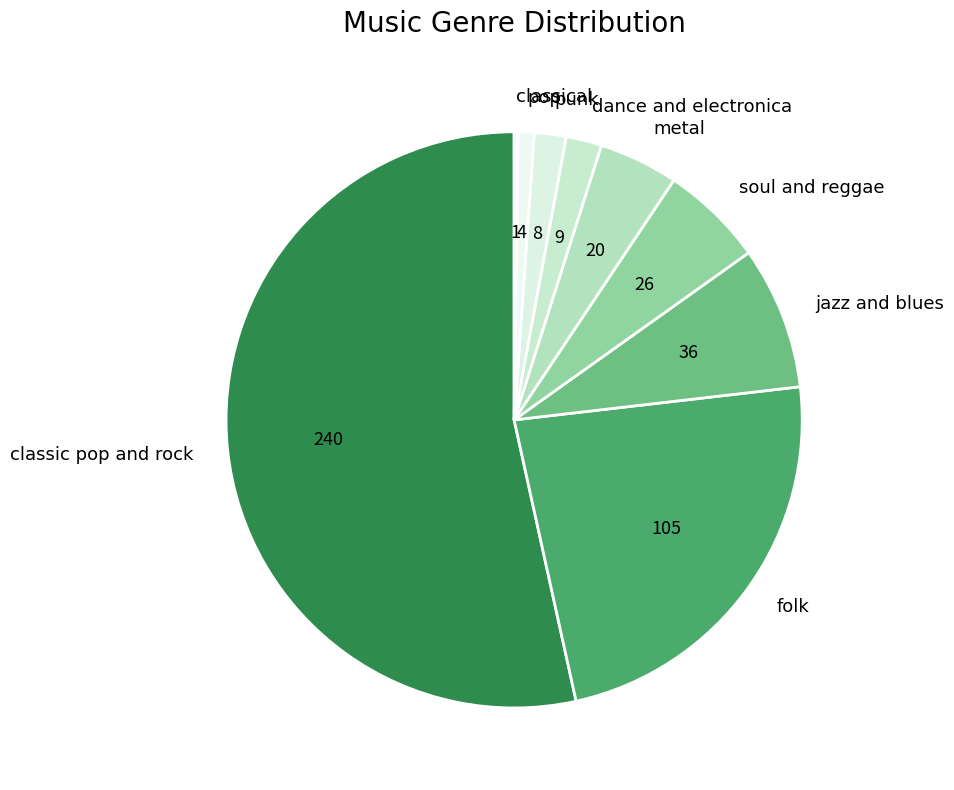

The folk slice represents 15% of the pie. True or false?

False